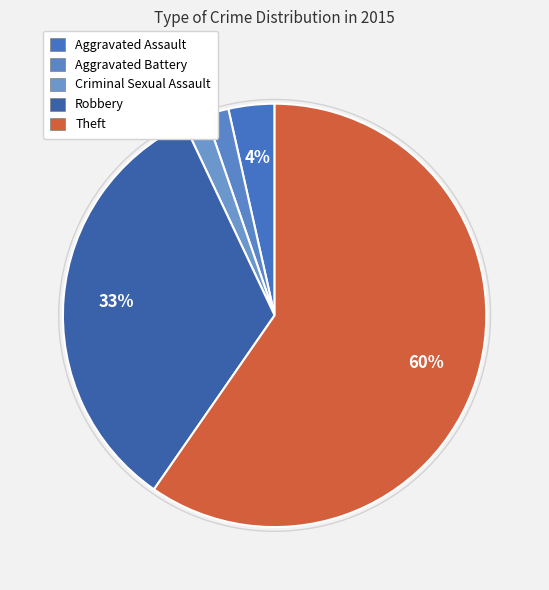

Rank the categories by value from lowest to highest.

Aggravated Battery, Criminal Sexual Assault, Aggravated Assault, Robbery, Theft